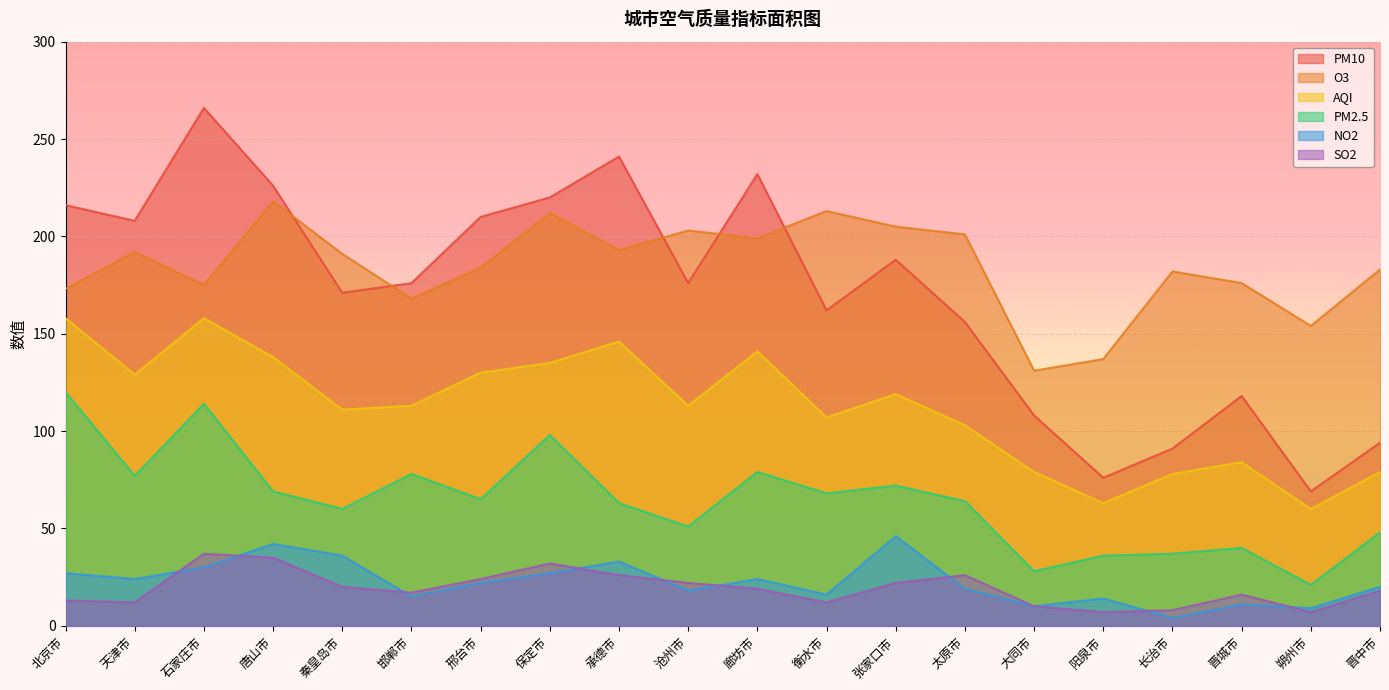

True or false: PM2.5 and AQI intersect in this chart.

False